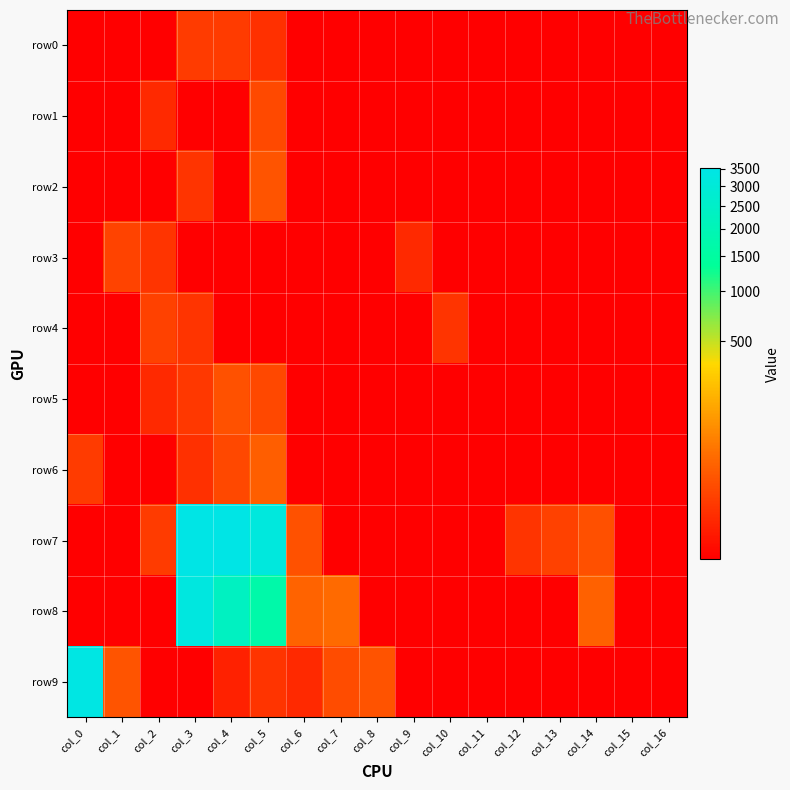

At how many categories does at least one series exceed 223?

4